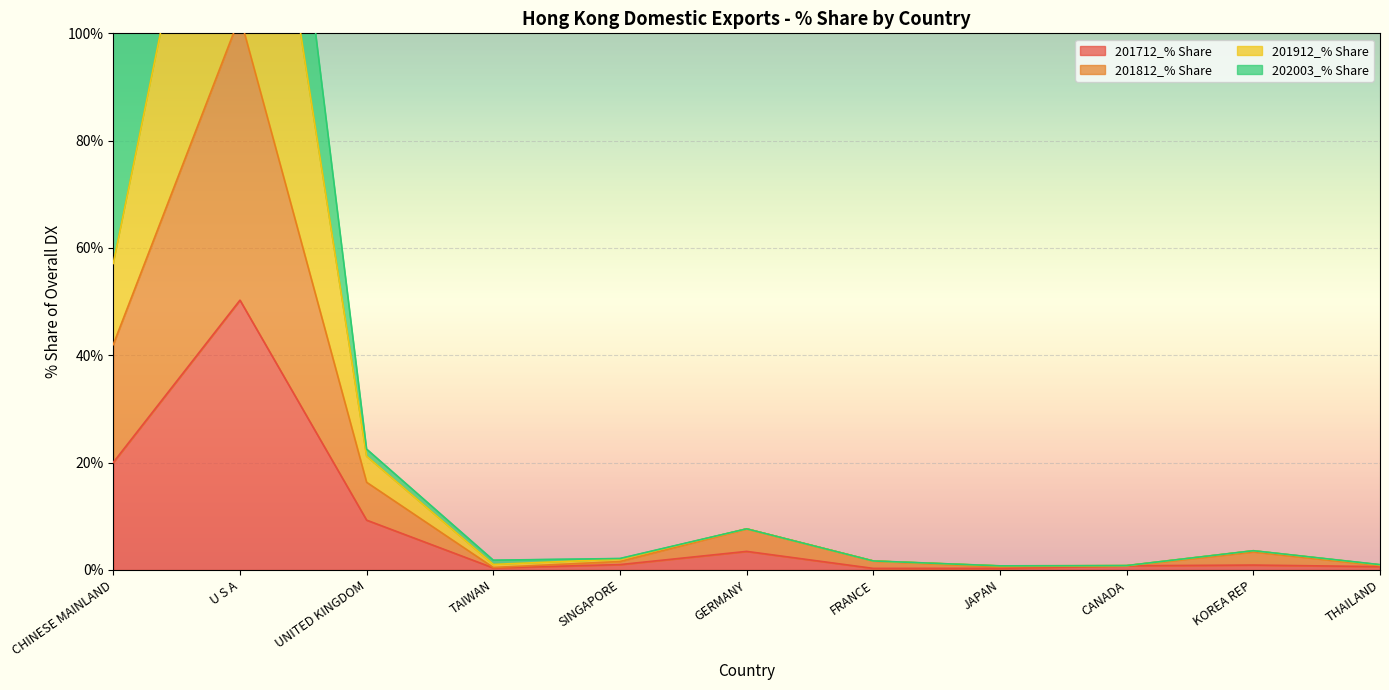

Count the number of categories in the chart.

11